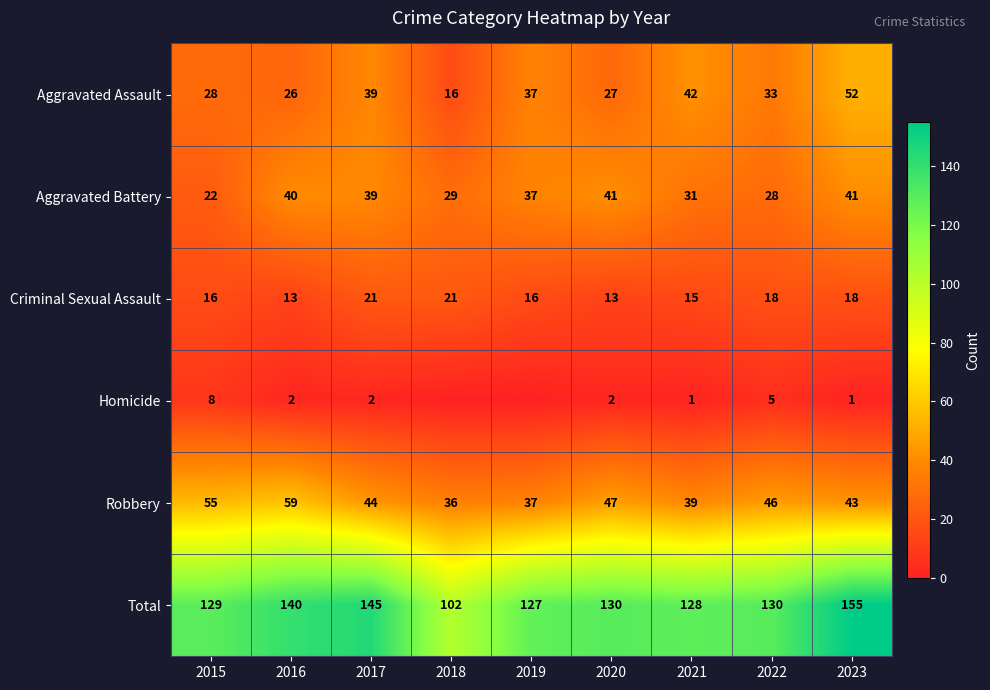

The value of Criminal Sexual Assault at 2021 is 7. True or false?

False